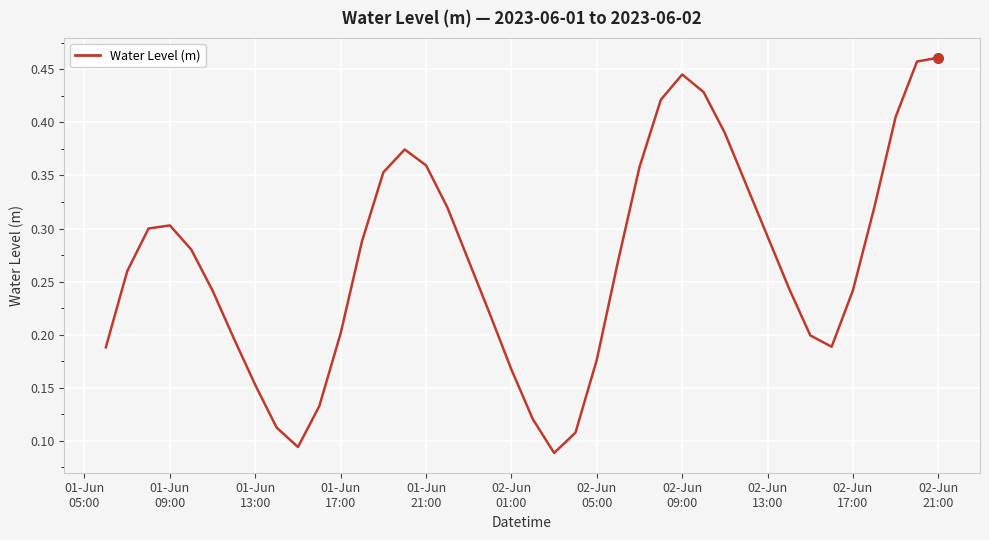

How many lines are shown in the chart?

1